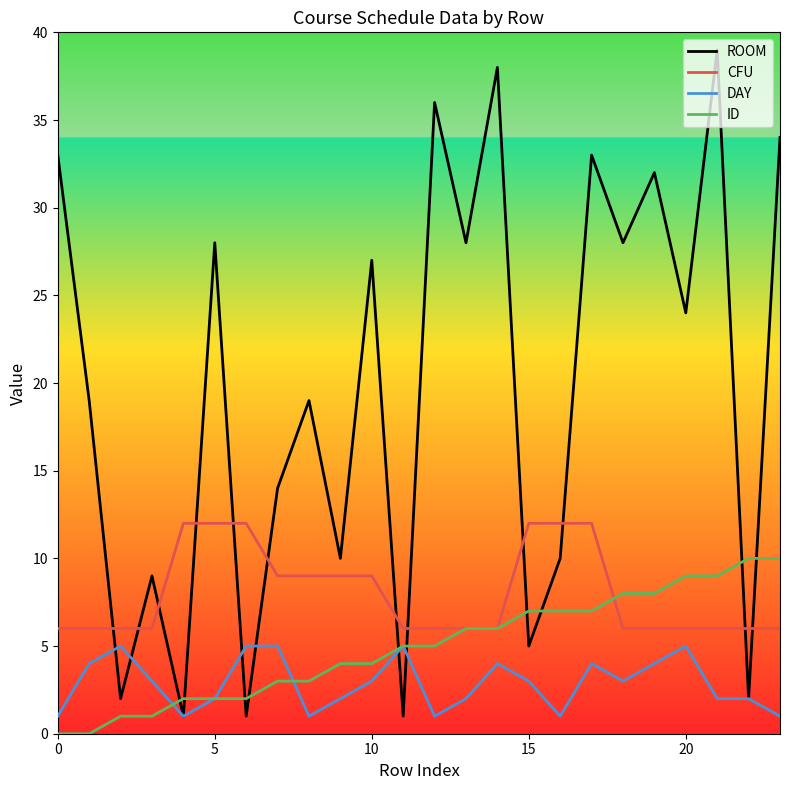

What is the highest value of the ID series?

10